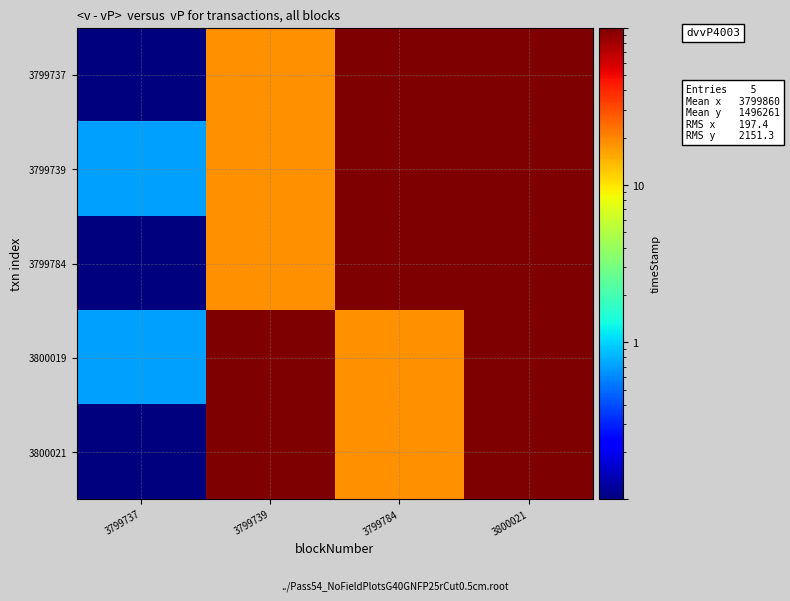

List the series in order of their peak value, highest first.

3799737, 3799739, 3799784, 3800019, 3800021